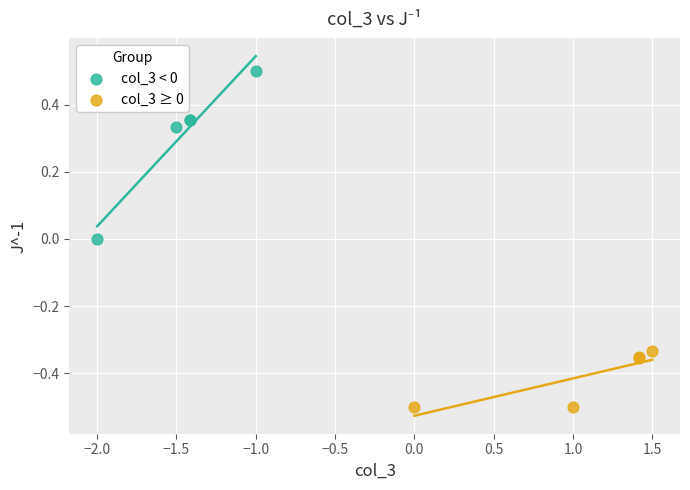

Which series contains the highest Y value?

col_3 < 0